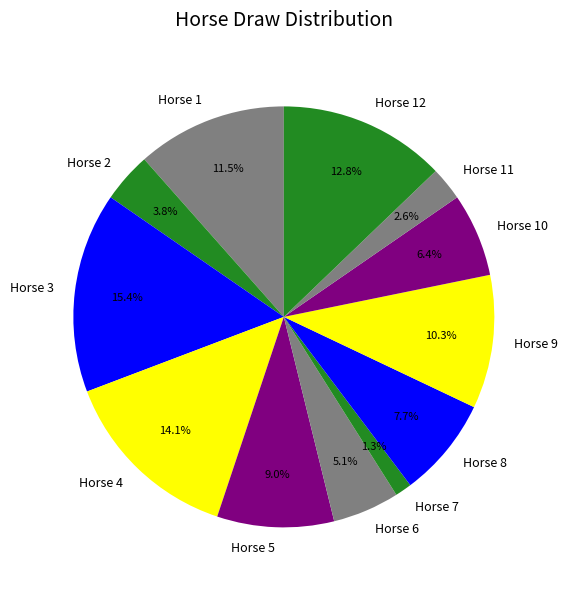

To the nearest percent, what is the average slice percentage?

8%